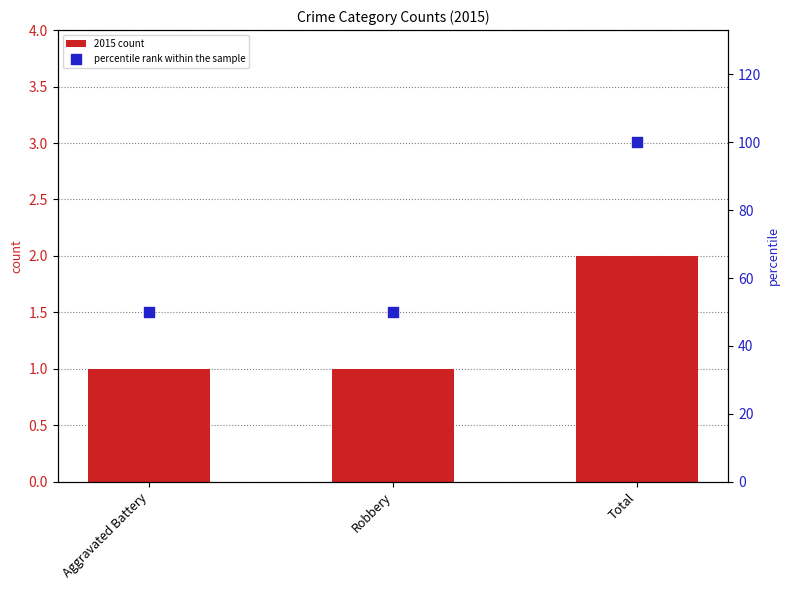

What is the total value across all series at Total?

102